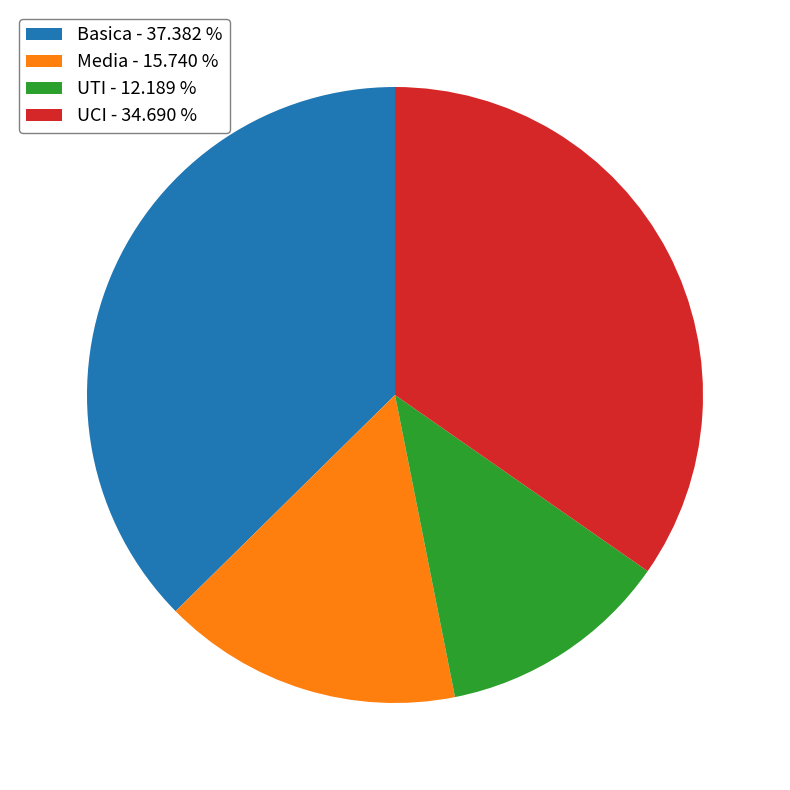

The Media slice represents 23% of the pie. True or false?

False